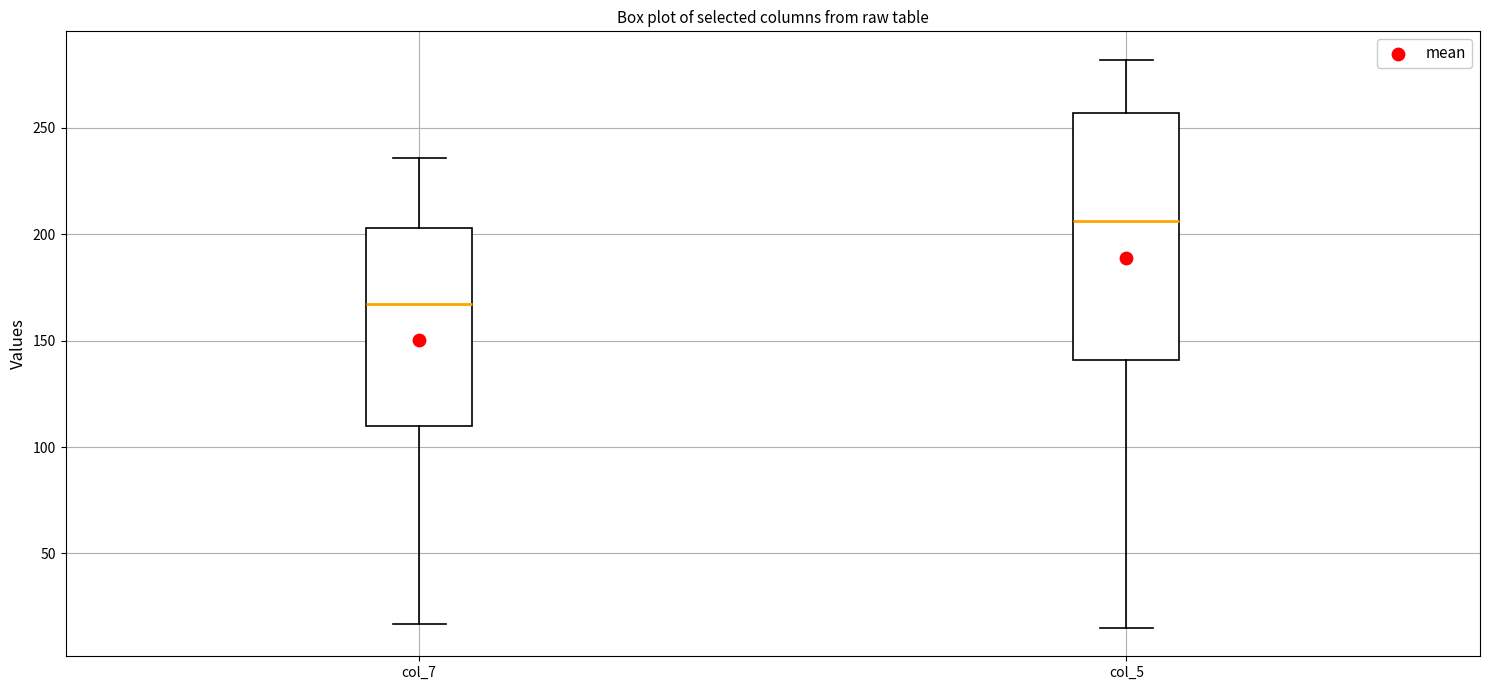

Where does the lower whisker of the box for col_7 end on the y-axis? The values are not printed on the chart, so give them approximately, as read against the axis.

15